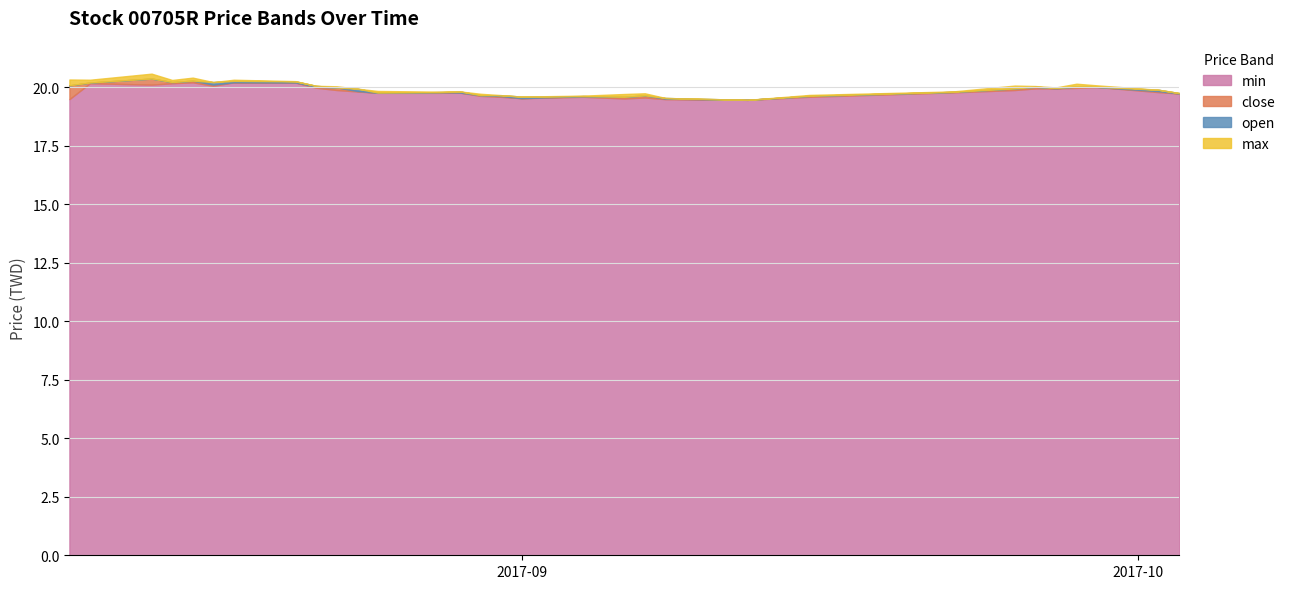

What is the lowest value of the min series?

19.5